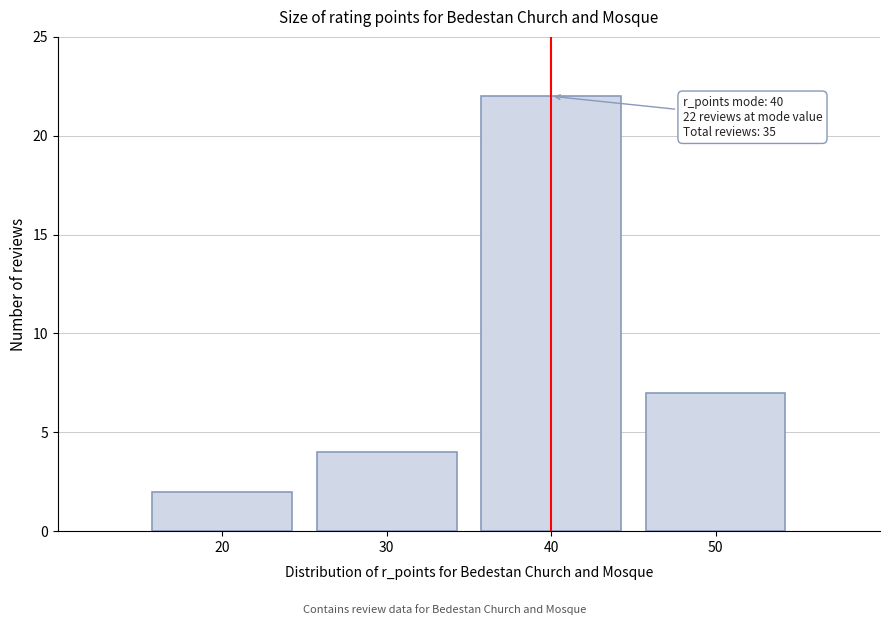

Which range on the x-axis has the tallest bar?

35 to 45